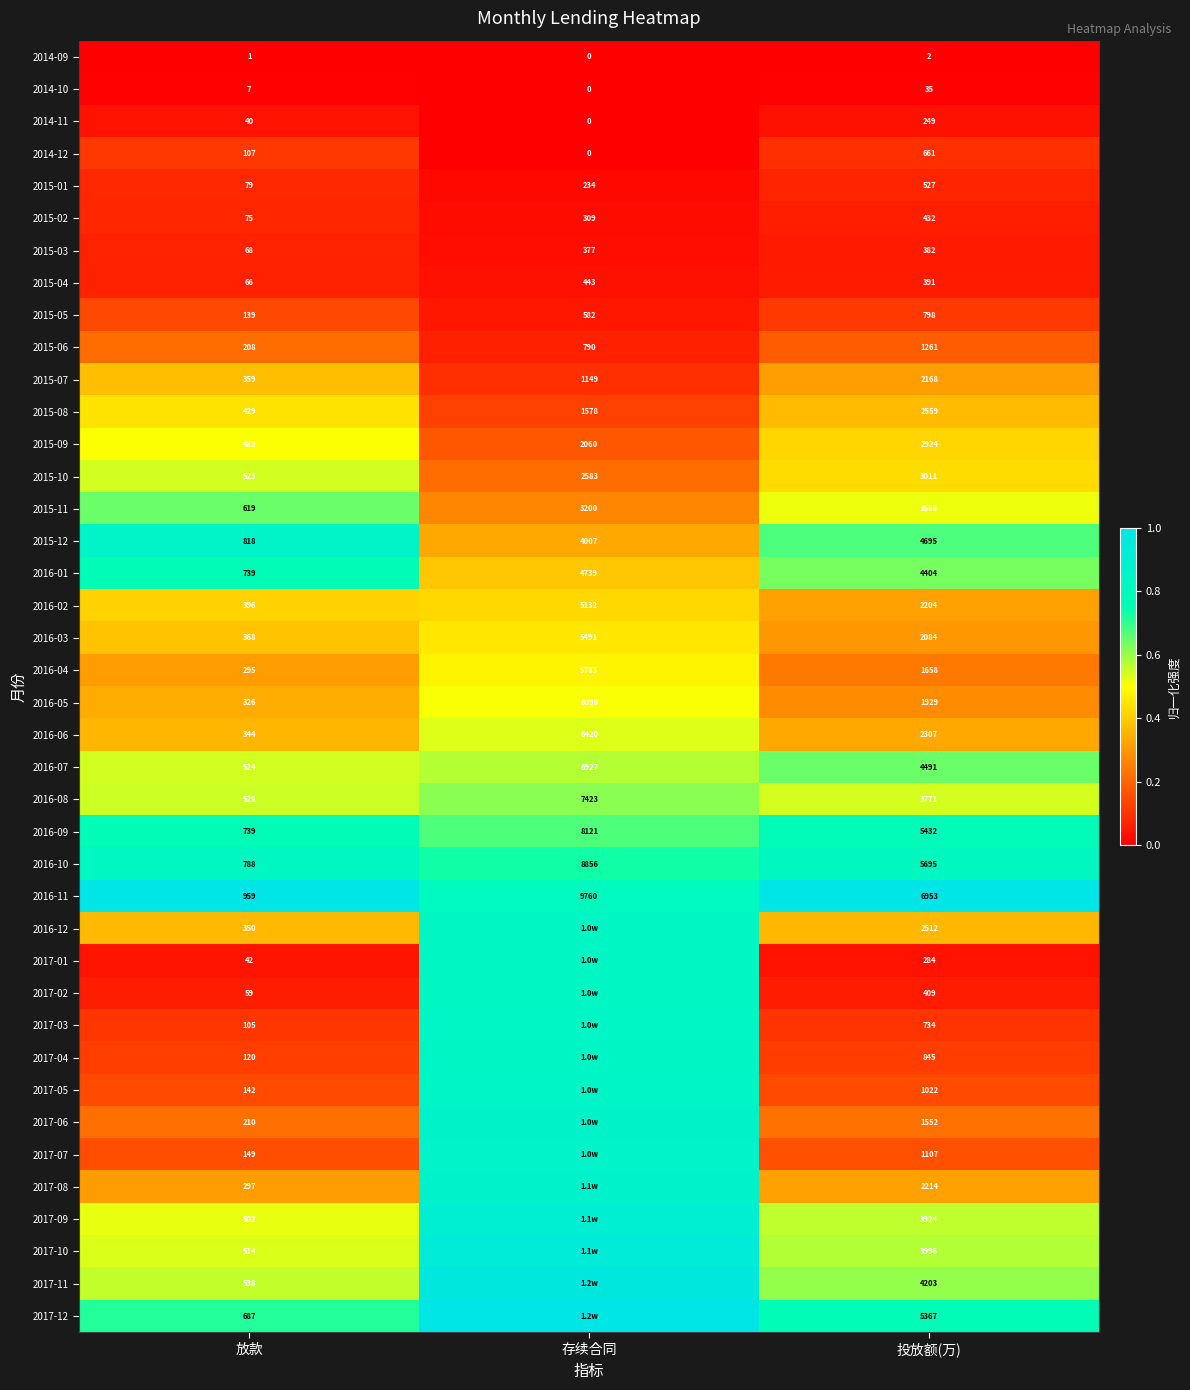

At which label does 2016-03 first exceed 2084?

存续合同